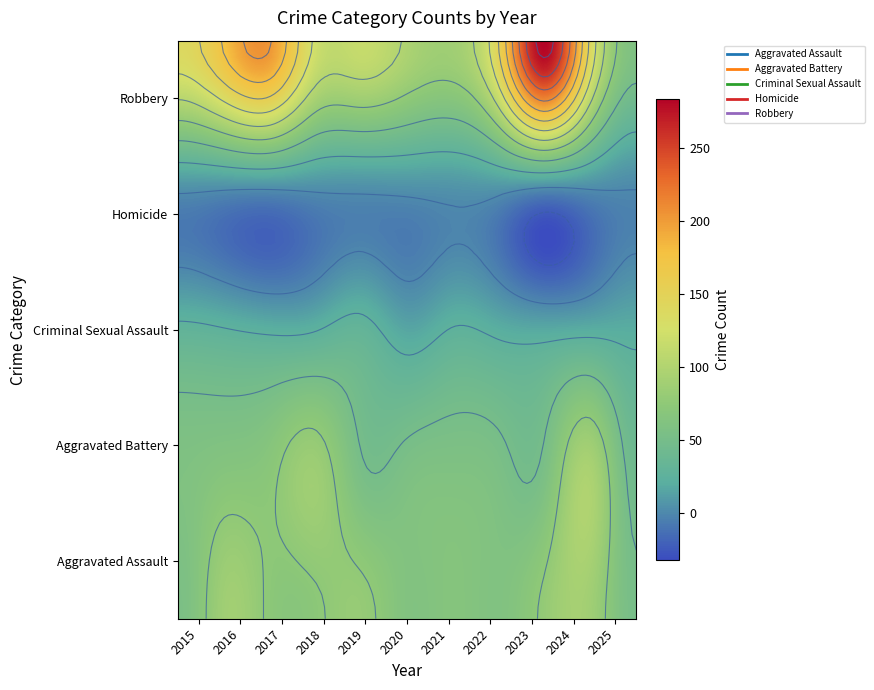

Reading left to right, what are all the values shown in this chart?

Aggravated Assault: 56	88	72	72	80	62	66	61	79	88	52
Aggravated Battery: 60	66	71	86	53	57	60	56	55	96	44
Criminal Sexual Assault: 29	26	22	24	31	16	26	21	18	20	20
Homicide: 5	4	4	4	4	5	6	7	3	3	1
Robbery: 139	178	202	121	116	97	88	151	284	144	60